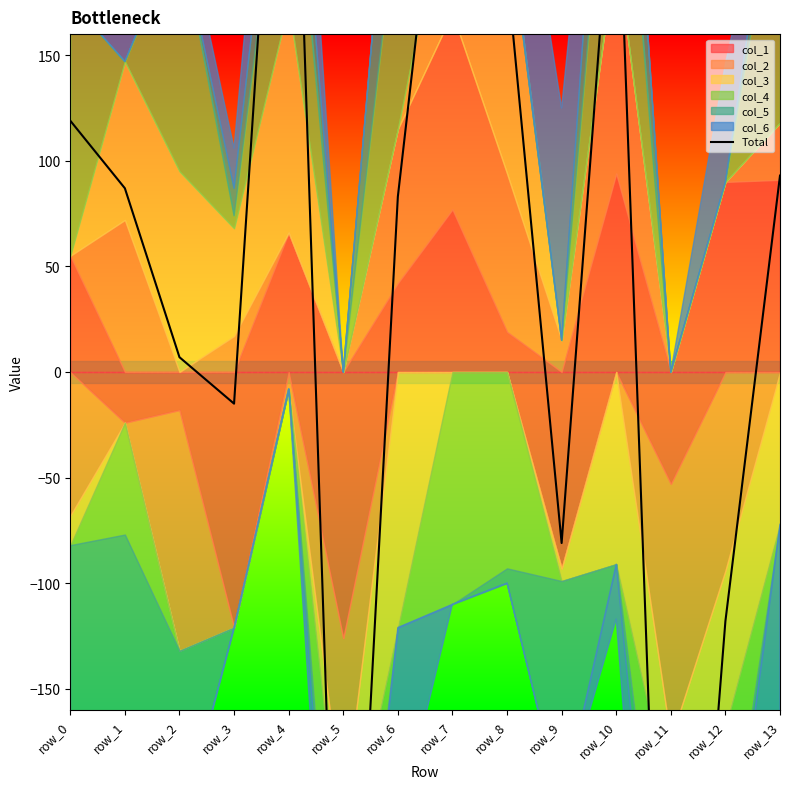

What is the minimum value shown in the chart?

-445